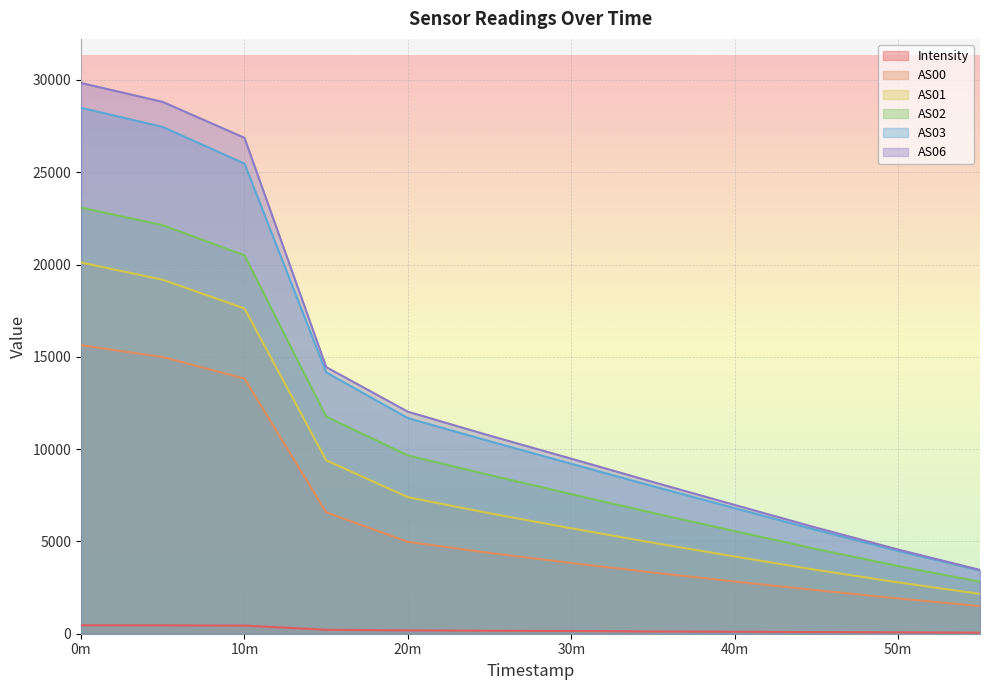

True or false: AS02 has more than 2 points higher than both neighbors.

False